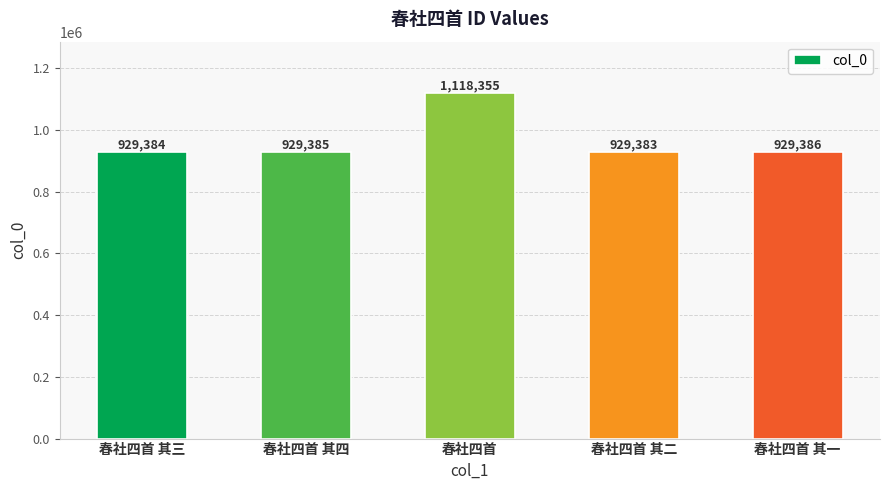

Rank the categories by value from highest to lowest.

春社四首, 春社四首 其一, 春社四首 其四, 春社四首 其三, 春社四首 其二